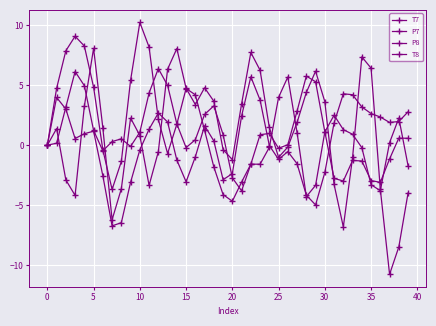

Does the chart have visible grid lines?

Yes